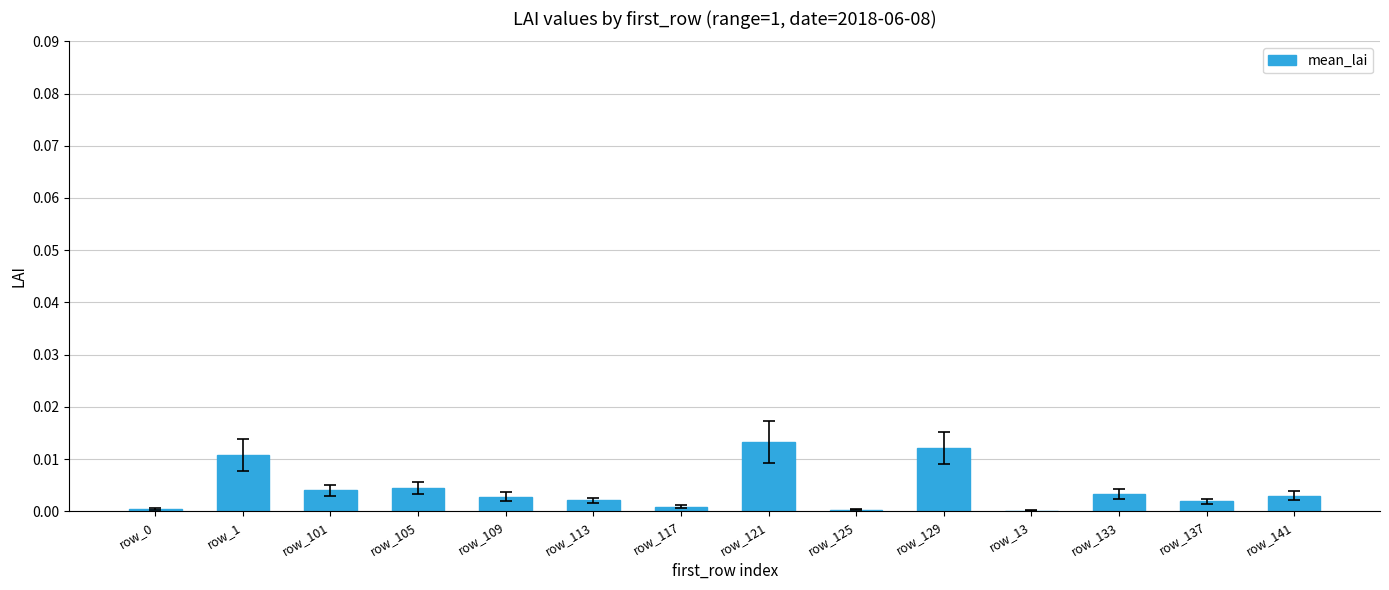

Is it true that the value at row_13 is 0.0?

True